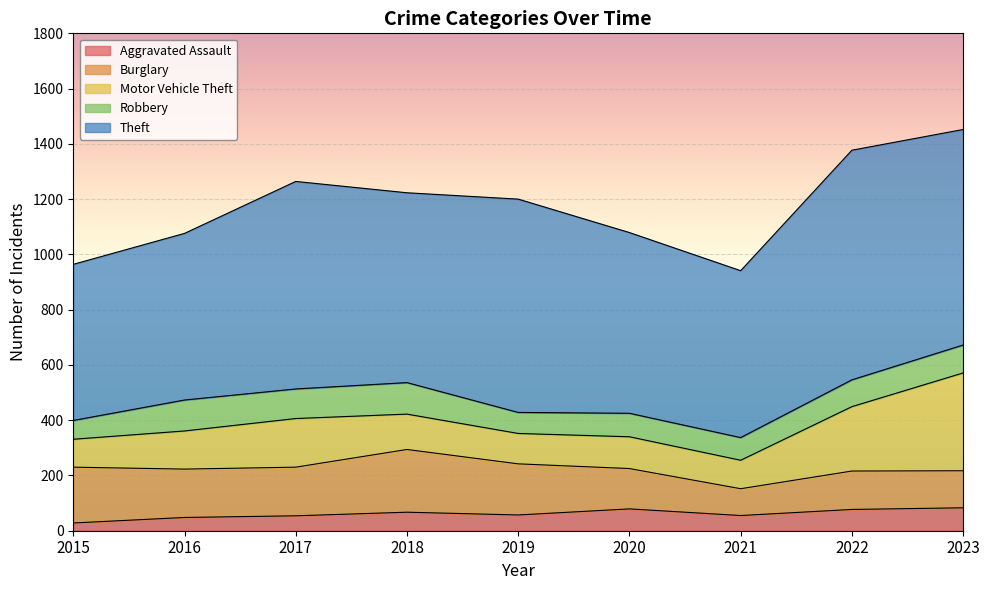

What is the sum of the Burglary values at 2019 and 2018?

412